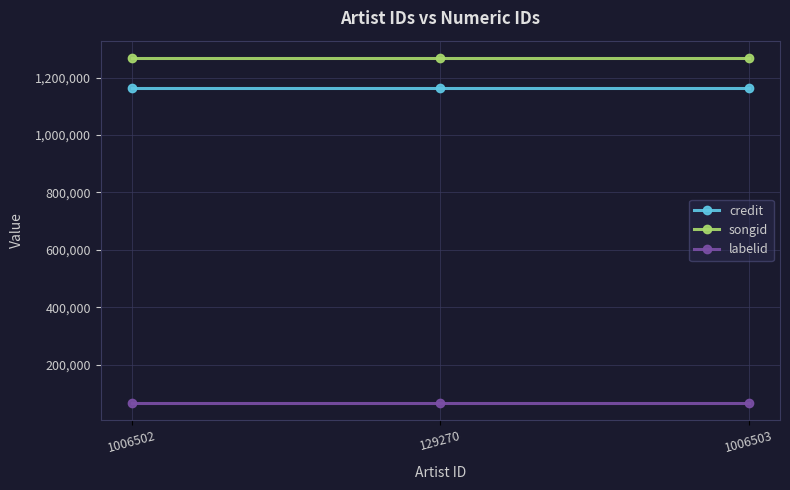

What is the maximum value shown in the chart?

1268219